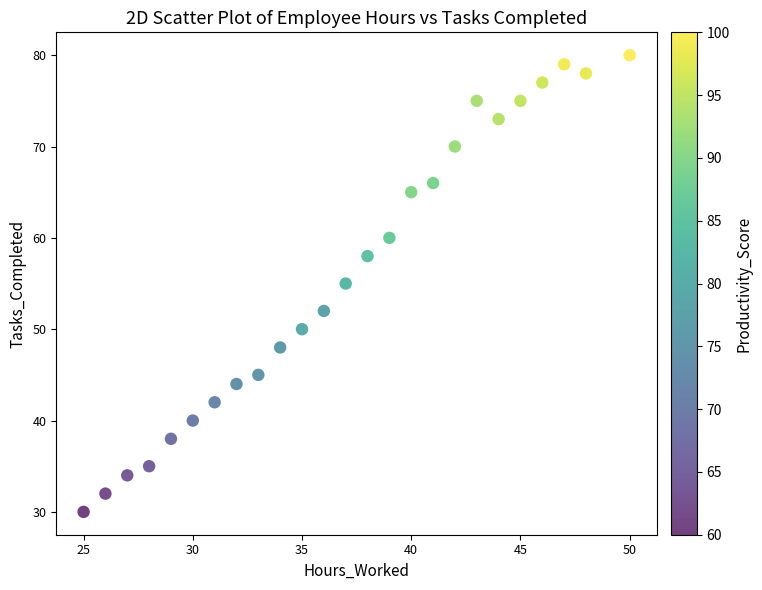

What is the range of X values (max minus min)?

25